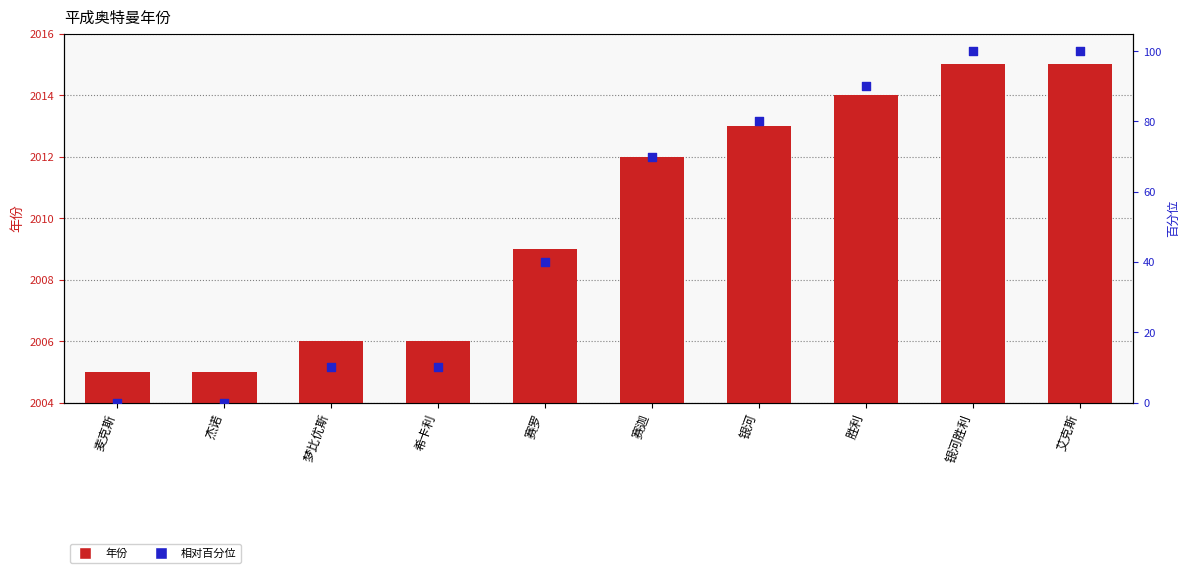

Which series reaches the maximum Y coordinate?

年份